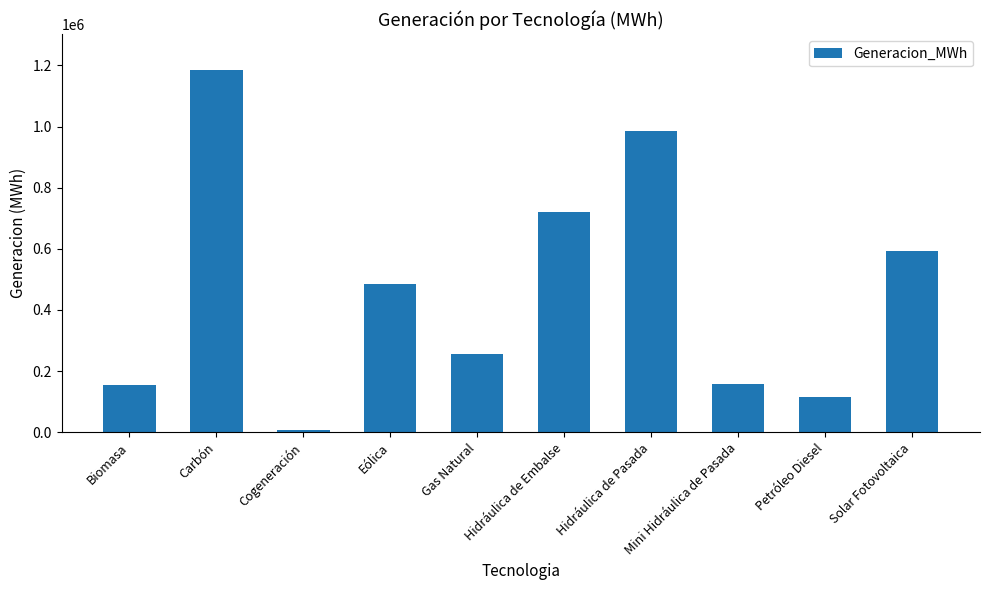

What is the change in value from Biomasa to Petróleo Diesel?

-40177.5